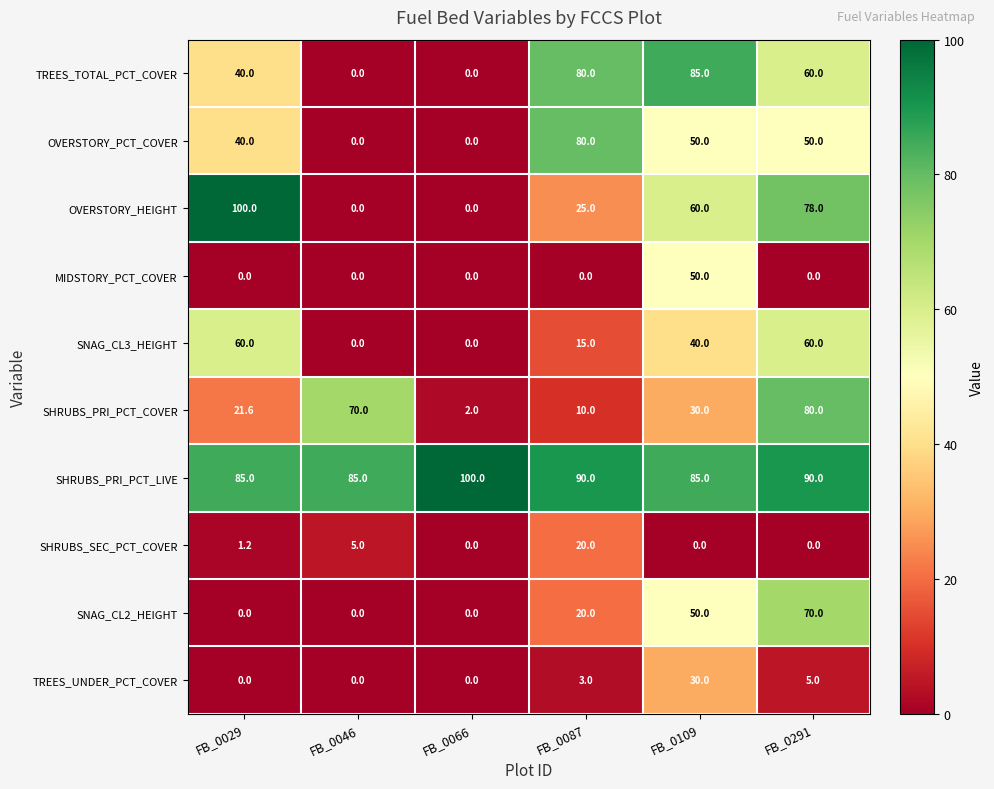

The value of OVERSTORY_PCT_COVER at FB_0109 is 12.4. True or false?

False